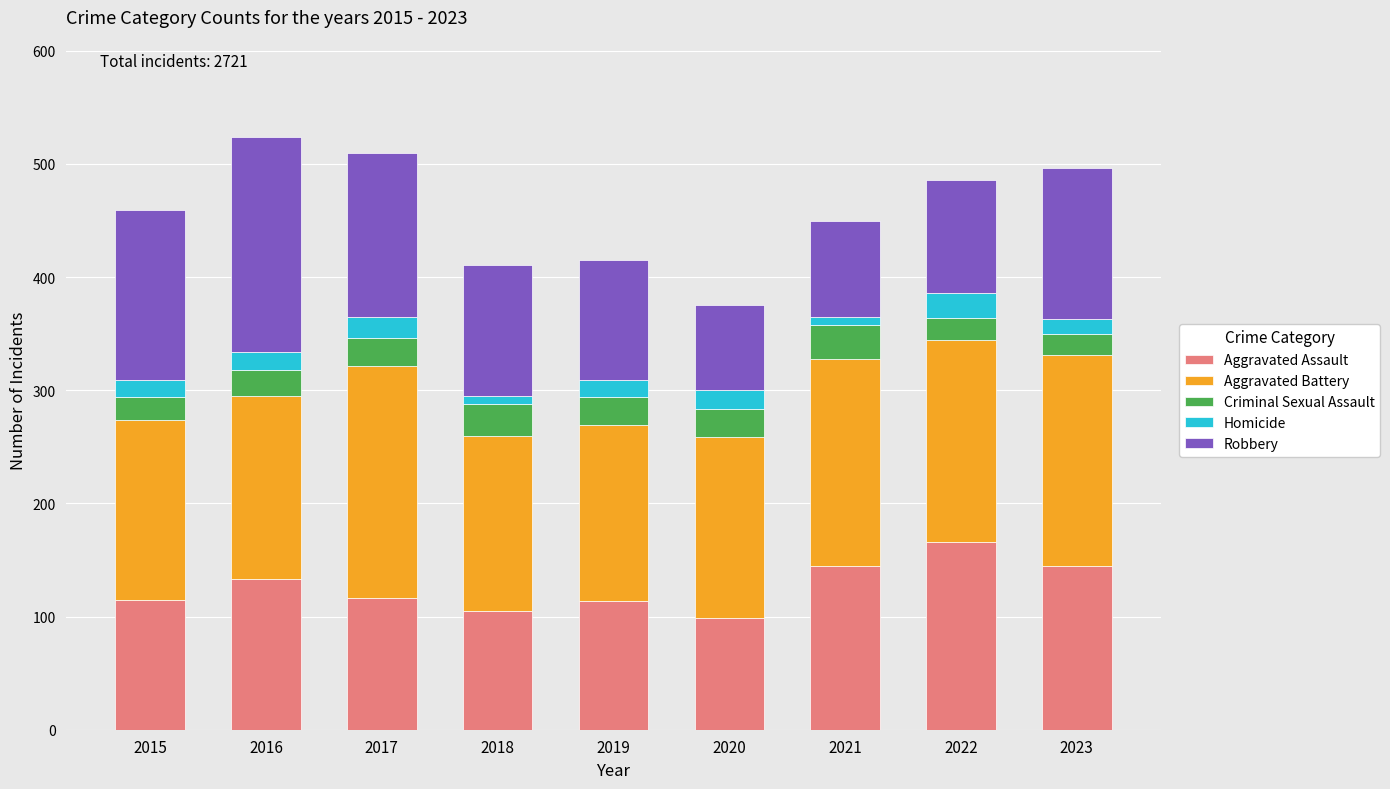

What is the maximum value for Aggravated Assault?

166